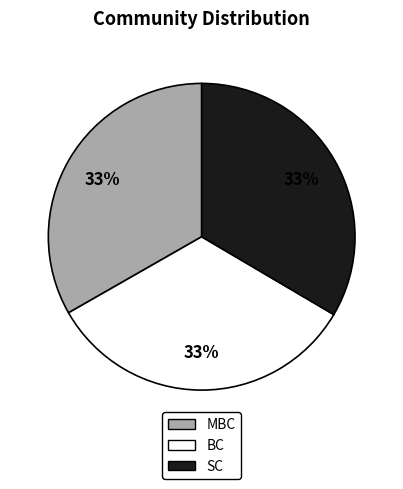

How many segments does this pie chart have?

3